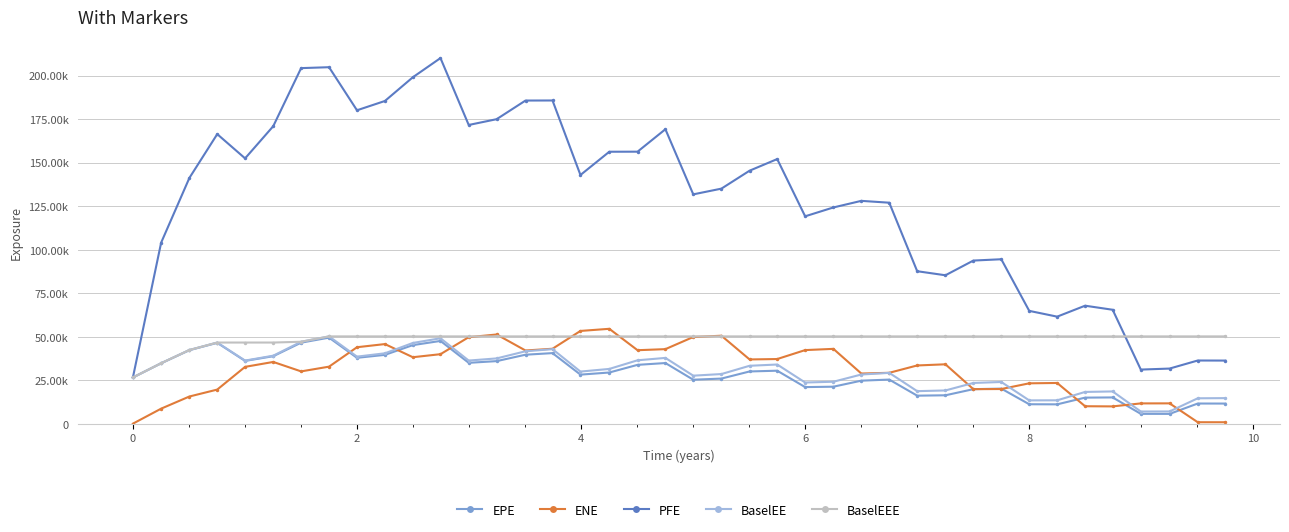

Which series ends up on top after the final intersection of BaselEEE and ENE?

BaselEEE